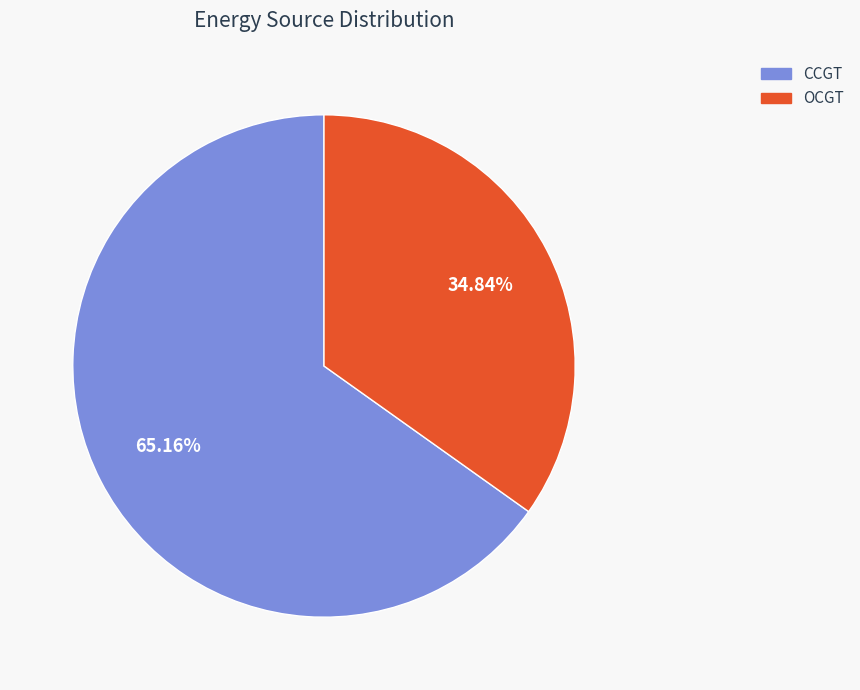

Which slice is the smallest?

OCGT